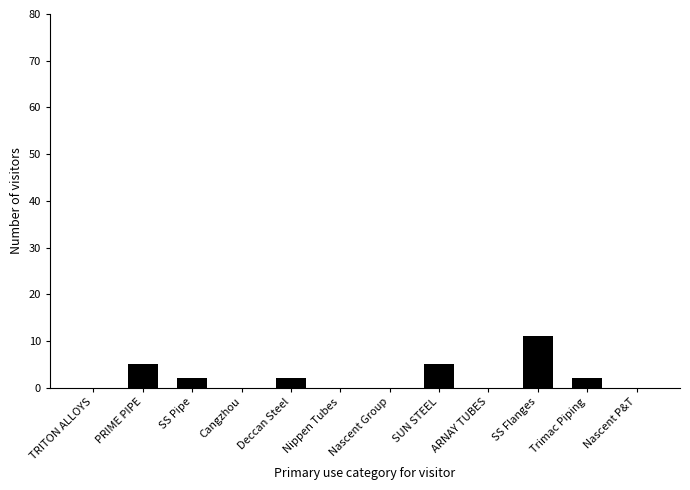

Count the values in the range 0 to 5.

11